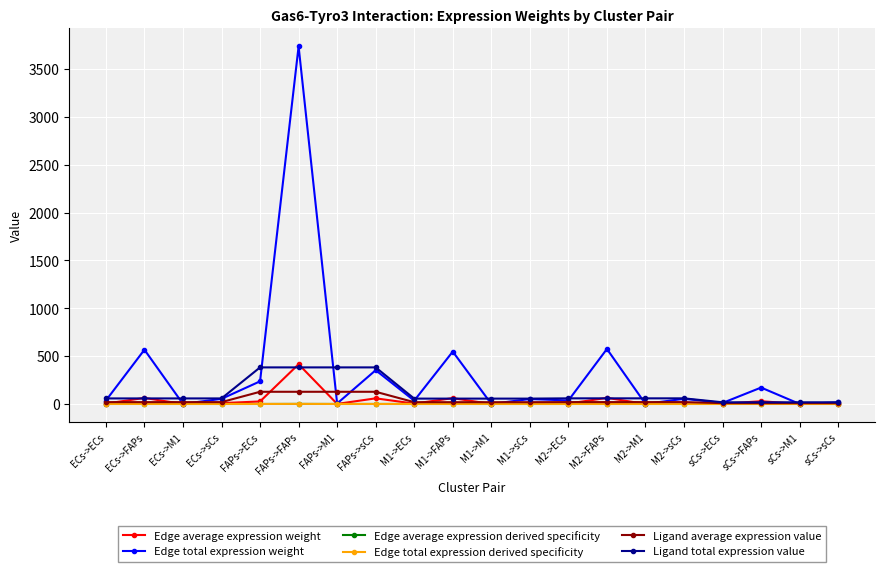

What is the label of the 3rd point from the right?

sCs->FAPs